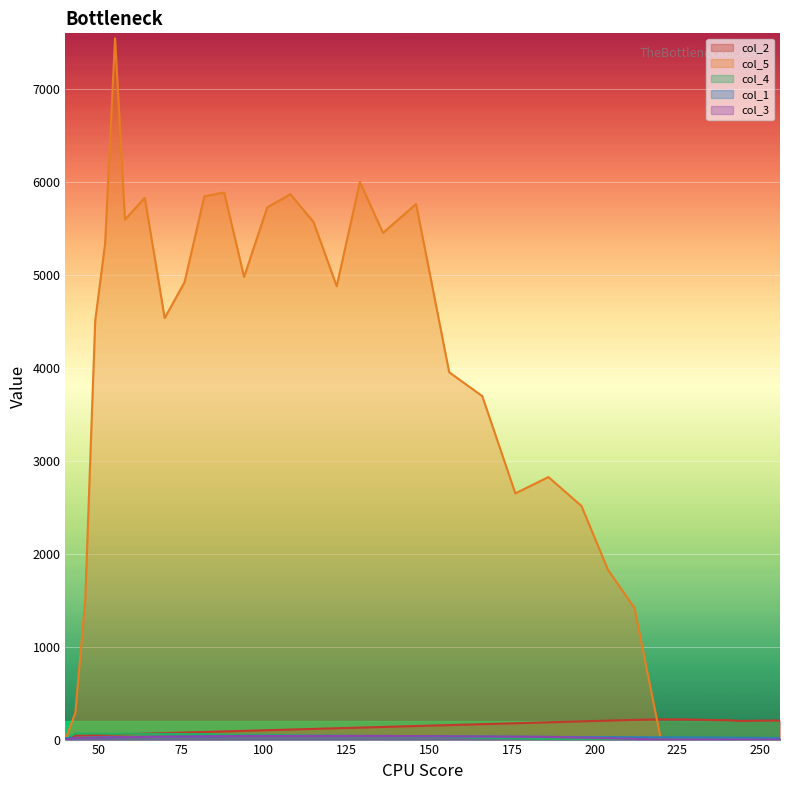

The value of col_4 at 27 is 42.0. True or false?

False